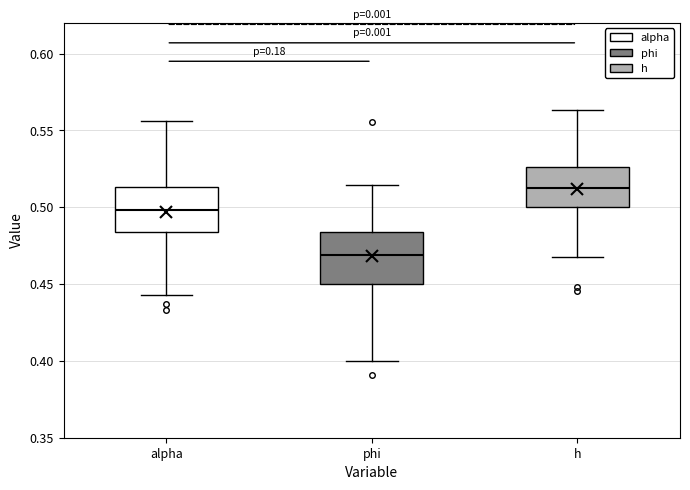

Reading left to right, read every box against the y-axis: the position of its median line, the range the box covers, and the ends of its whiskers. The values are not printed on the chart, so give them approximately, as read against the axis.

alpha: median 0.500, box 0.485 to 0.515, whiskers 0.445 to 0.555
phi: median 0.470, box 0.450 to 0.485, whiskers 0.400 to 0.515
h: median 0.515, box 0.500 to 0.525, whiskers 0.470 to 0.565